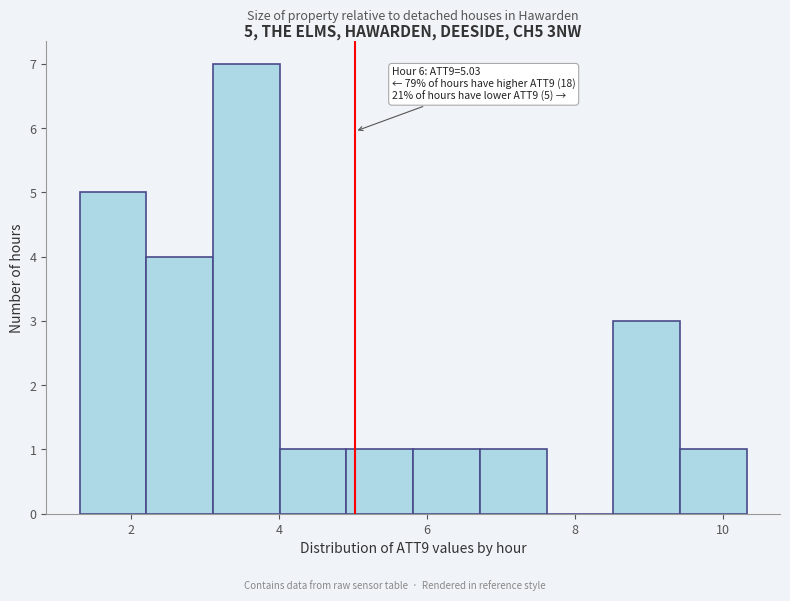

Over which range of the x-axis is the bar tallest?

3.2 to 4.0